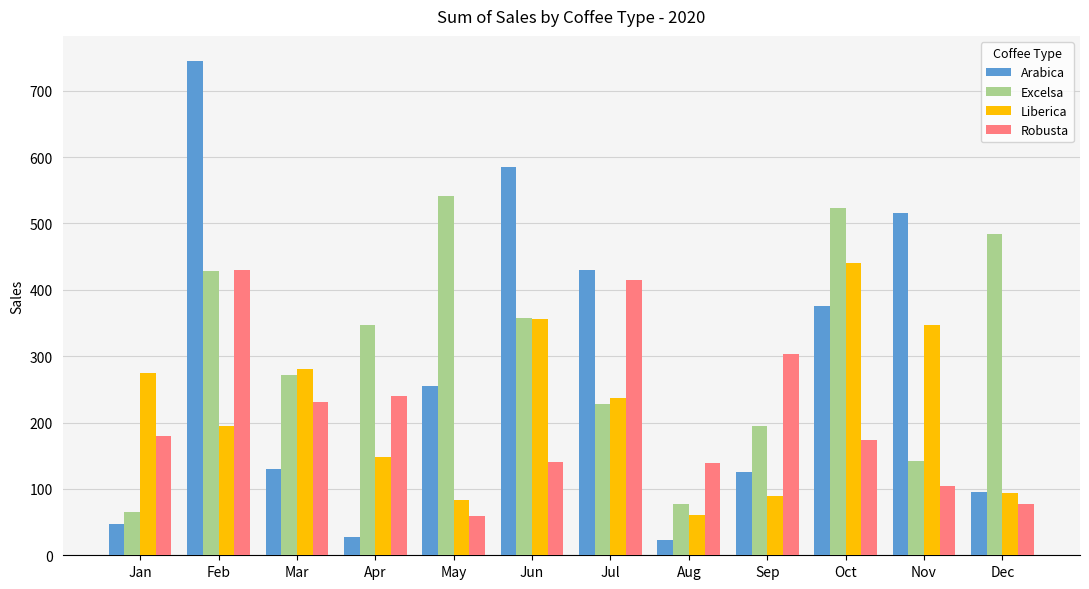

What is the lowest value of the Liberica series?

60.5